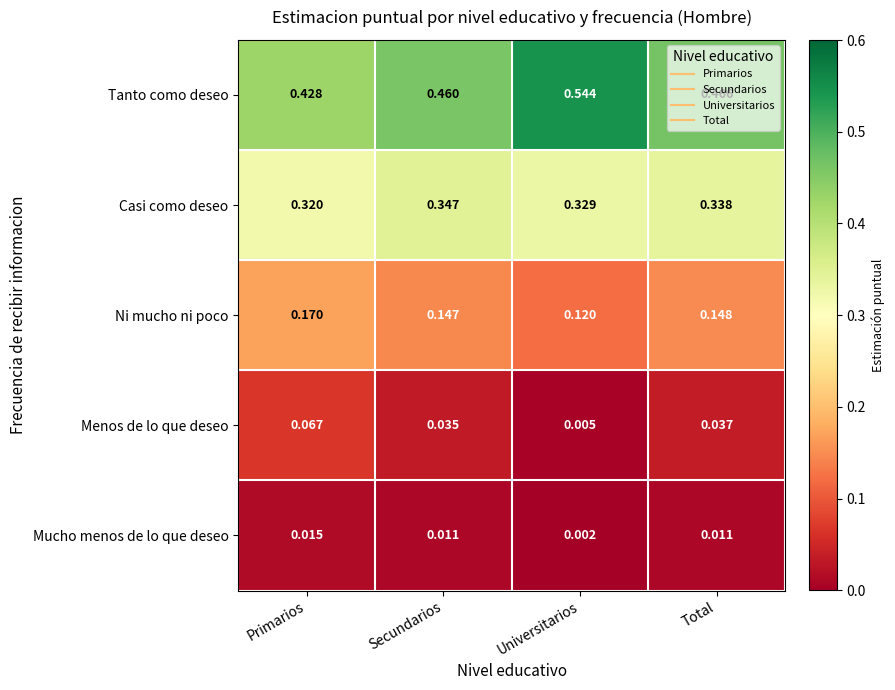

At which category does the chart reach its minimum across all series?

Universitarios